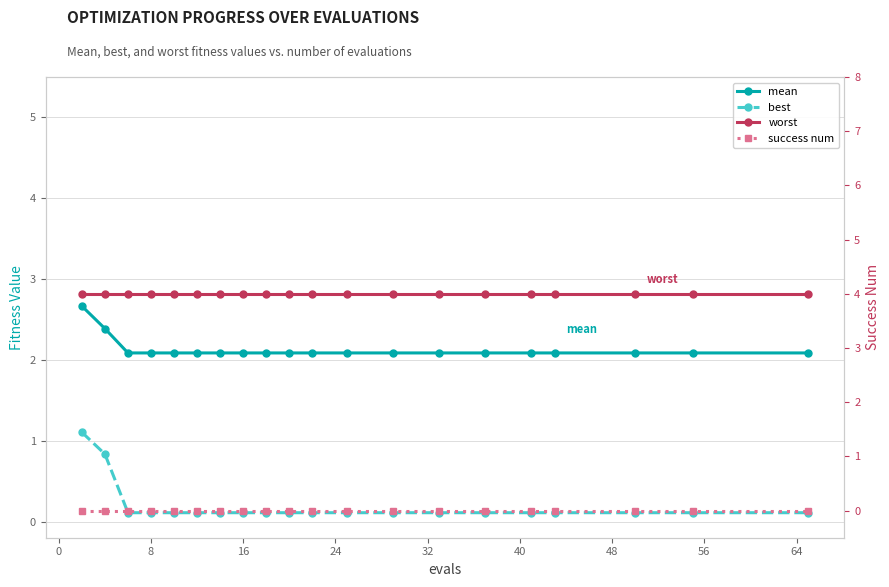

At how many categories does at least one series exceed 3?

20